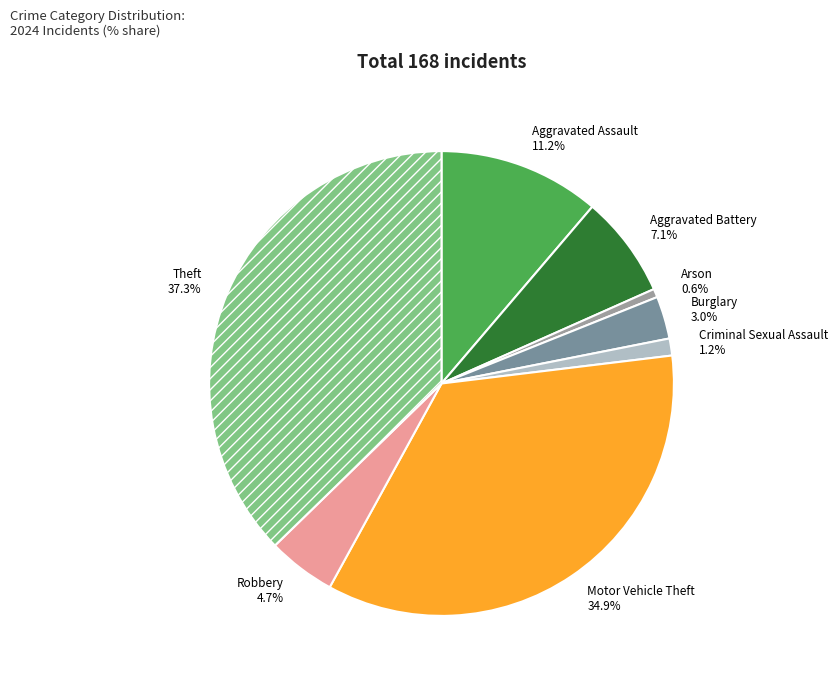

The Aggravated Assault slice represents 11% of the pie. True or false?

True